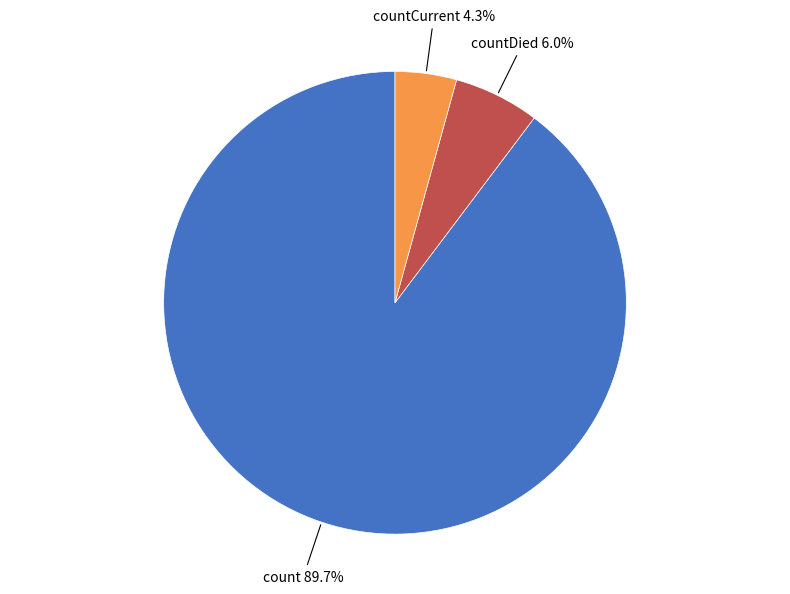

Rank the categories by value from lowest to highest.

countCurrent, countDied, count